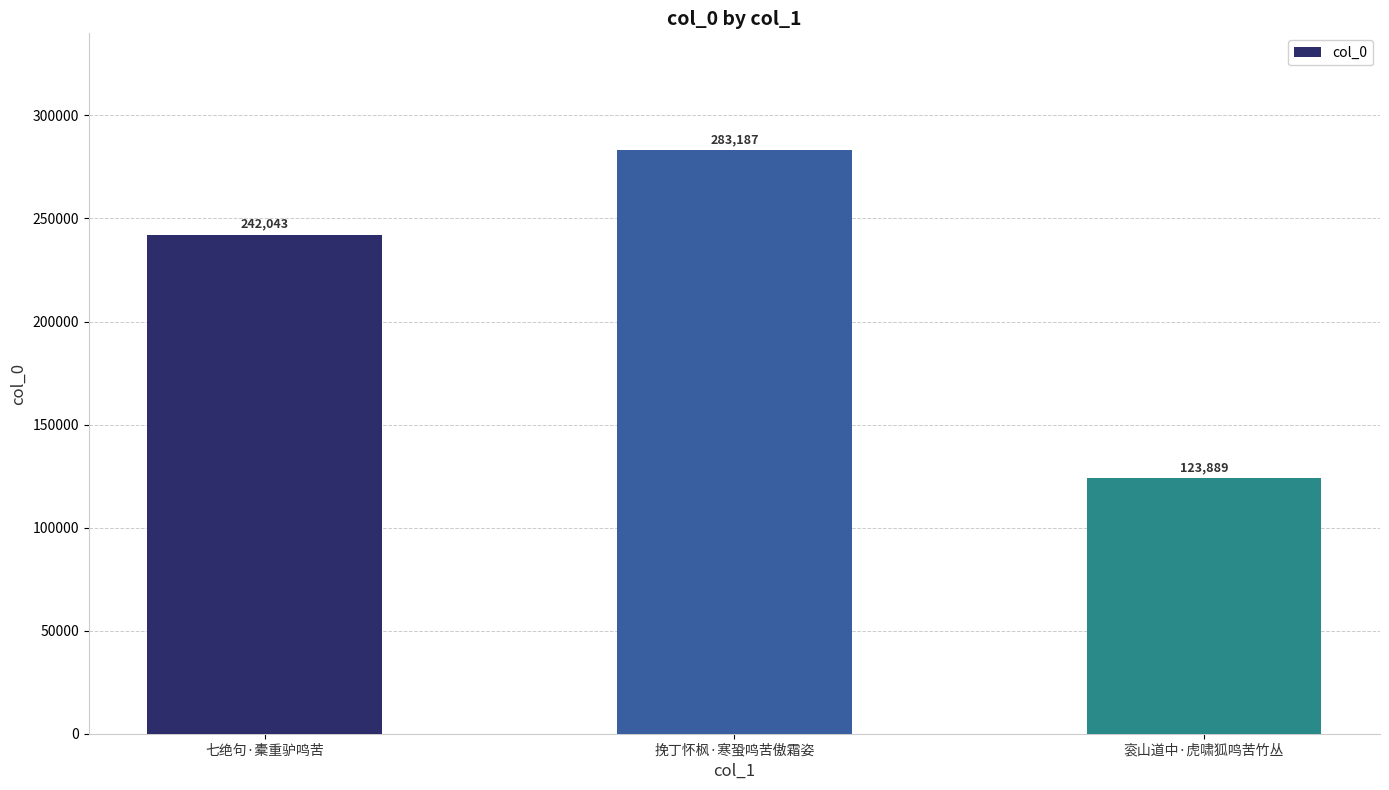

What is the sum of all values?

649119